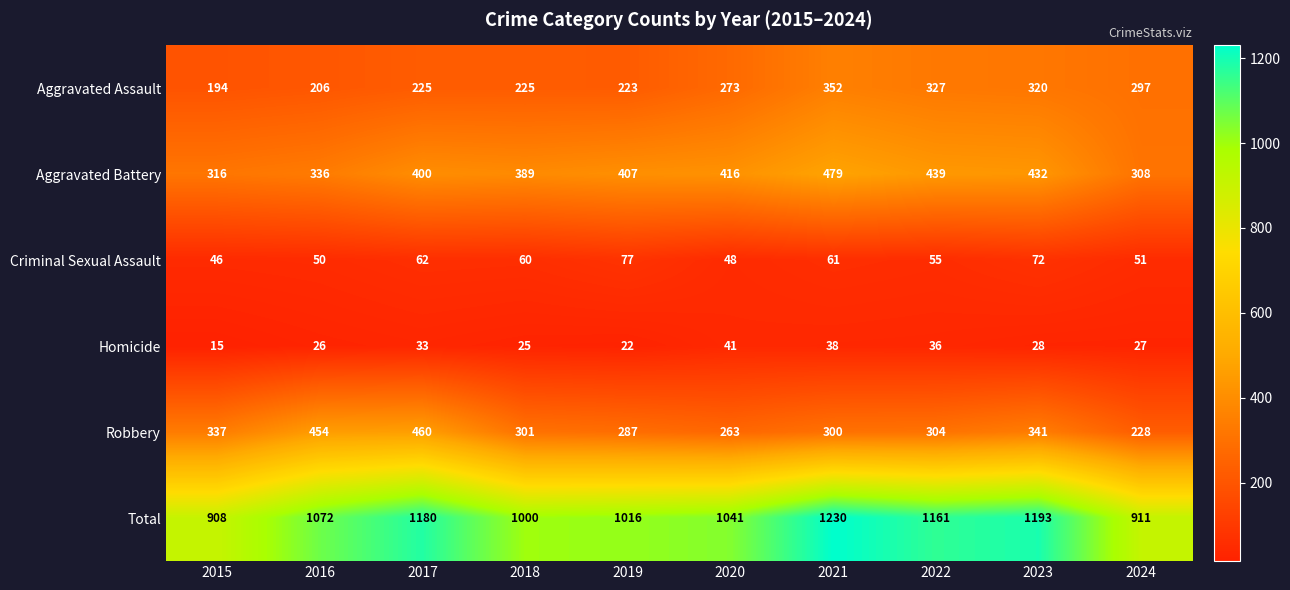

At which label is Homicide closest to 28?

2023